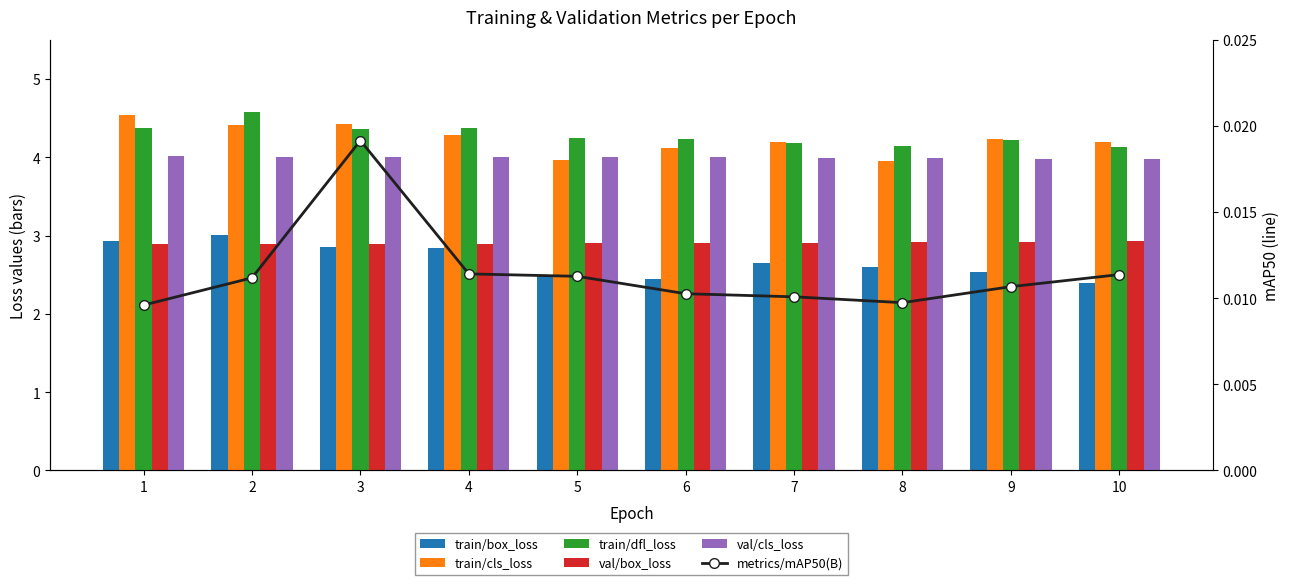

Where is val/cls_loss nearest to the value 3?

10